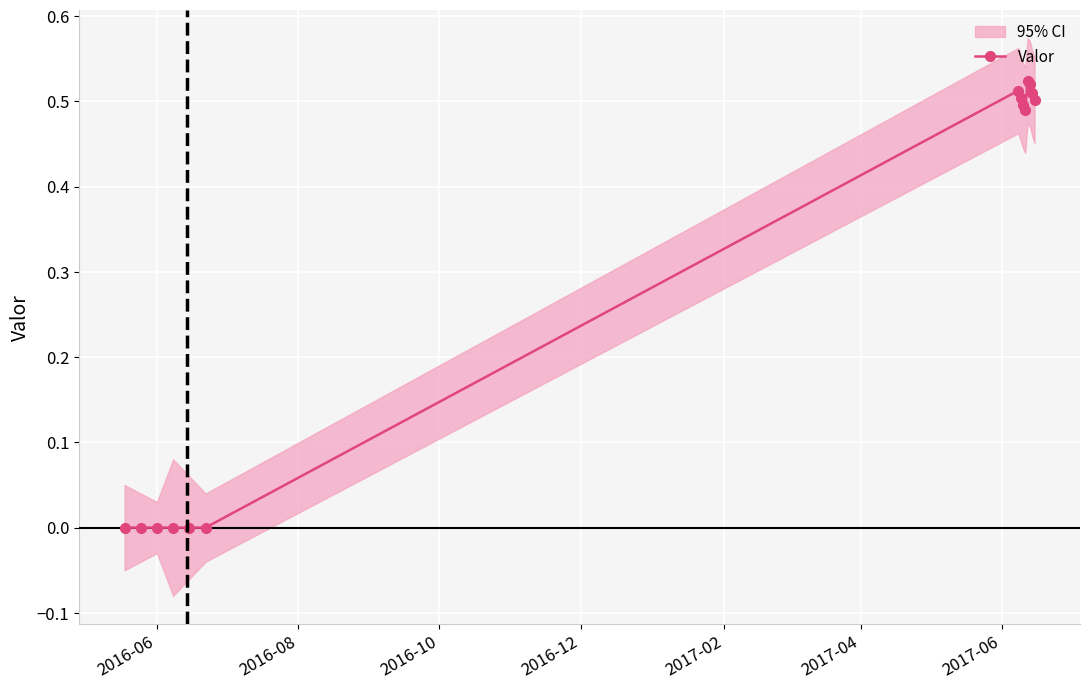

True or false: the data shows 0.3 at 13.

False